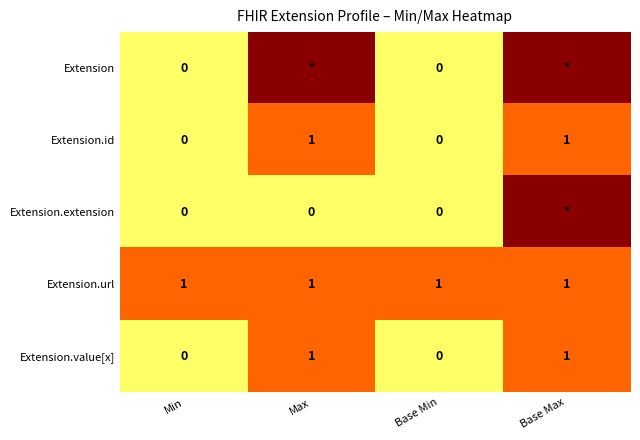

True or false: Extension.id has a value of 0 at Base Min.

True